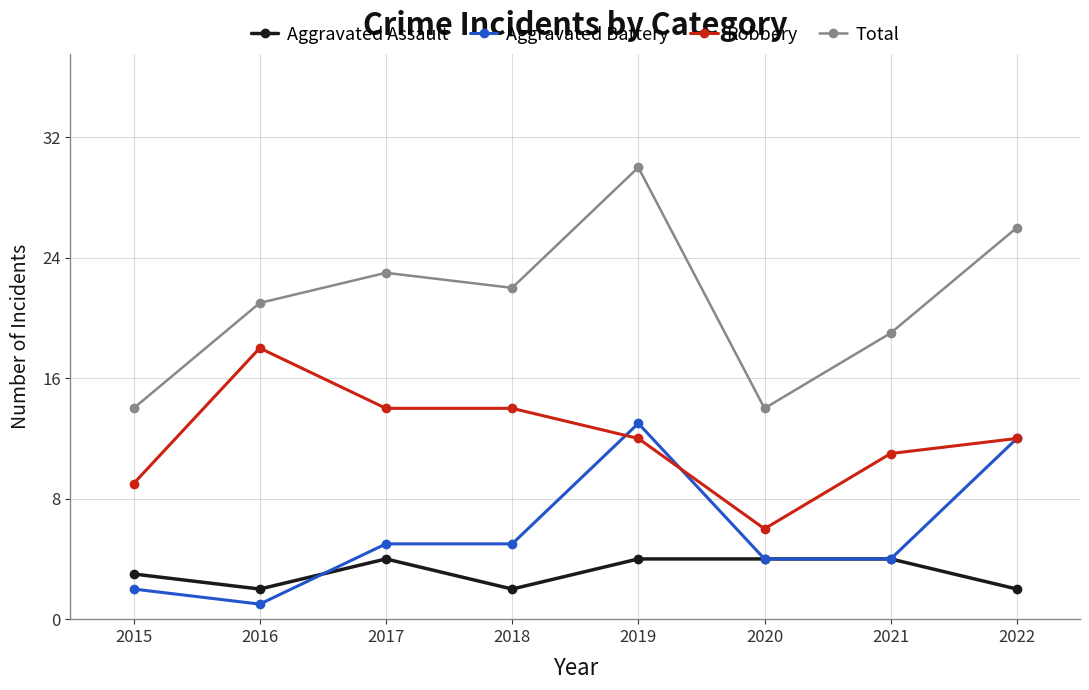

True or false: Aggravated Assault and Robbery cross at least once.

False